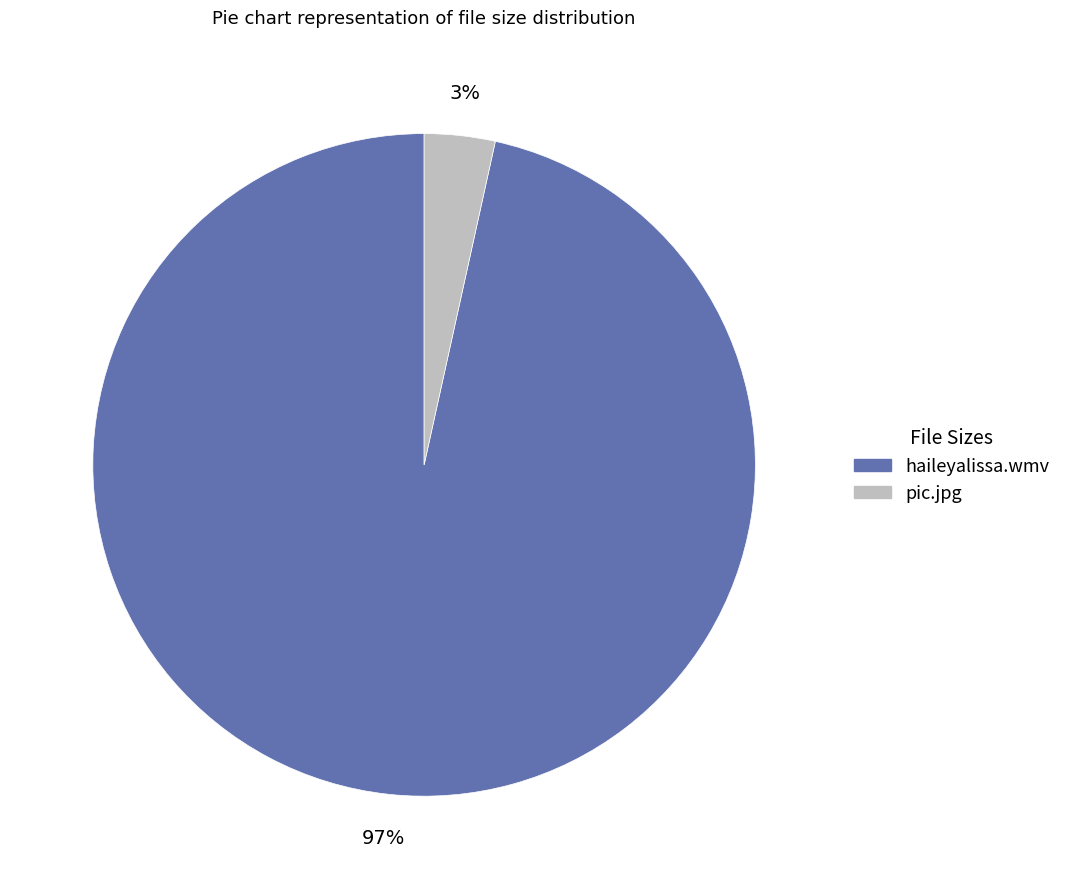

Is it true that haileyalissa.wmv is 97% of the pie?

True